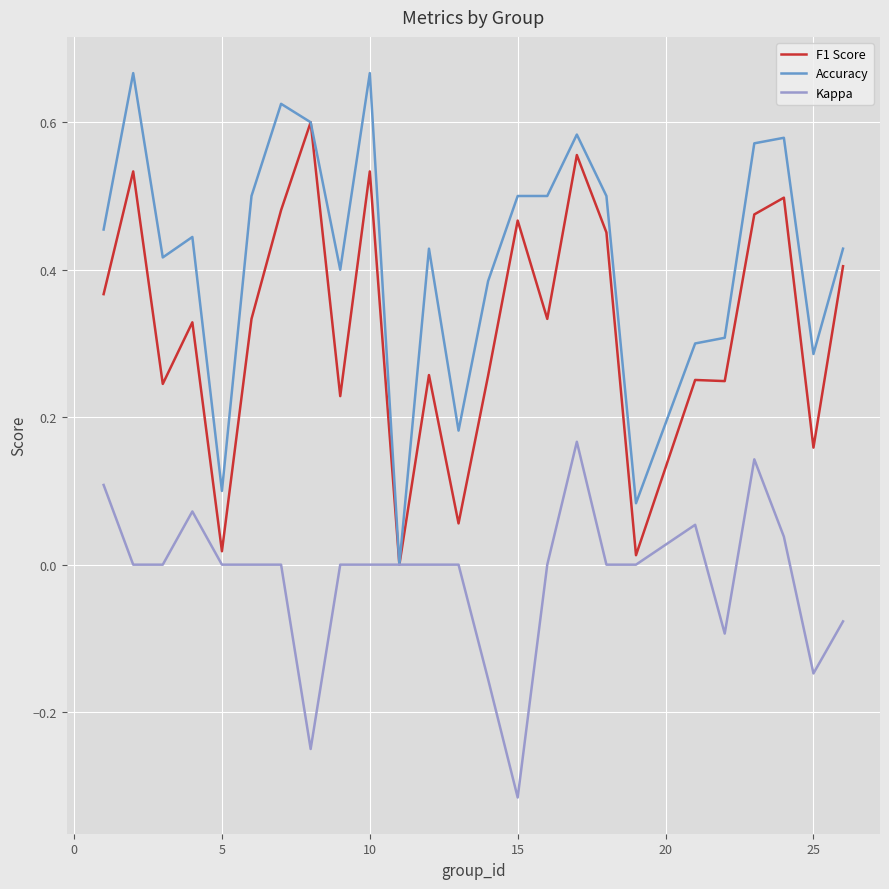

Rank the series by their average value, from highest to lowest.

Accuracy, F1 Score, Kappa